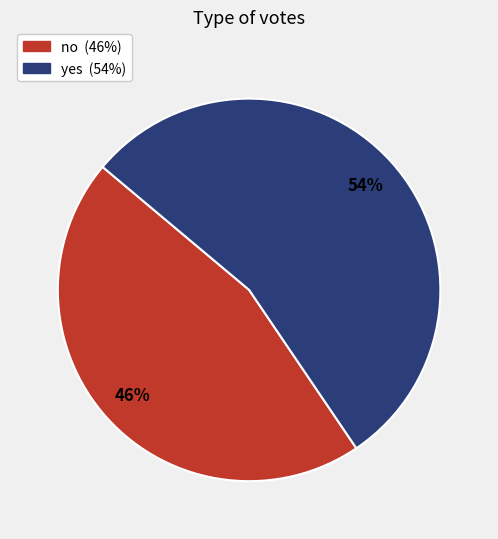

Is it true that yes is 44% of the pie?

False